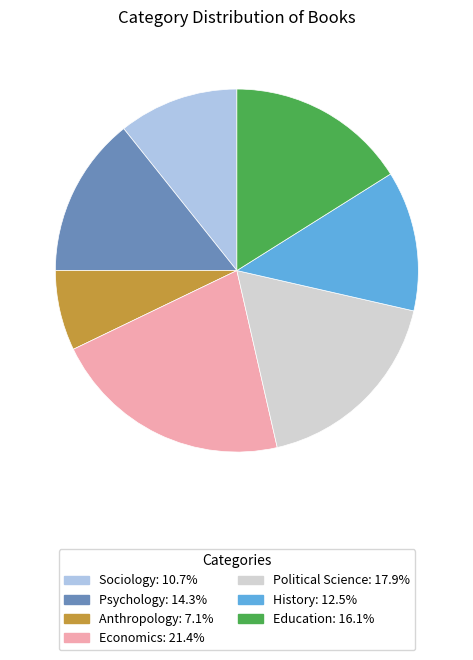

The Sociology slice represents 11% of the pie. True or false?

True